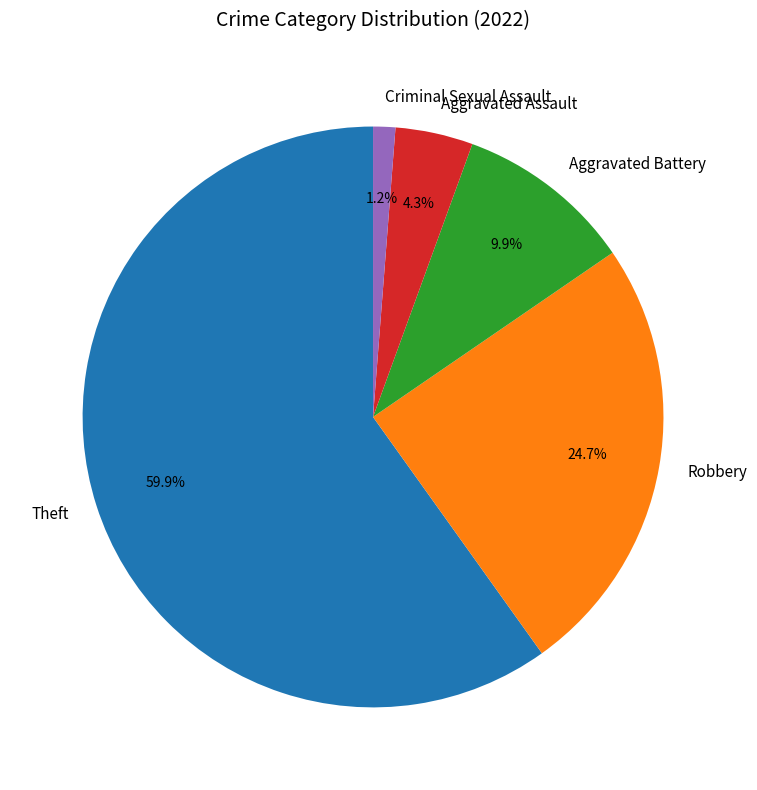

Which category has the smallest portion of the pie?

Criminal Sexual Assault